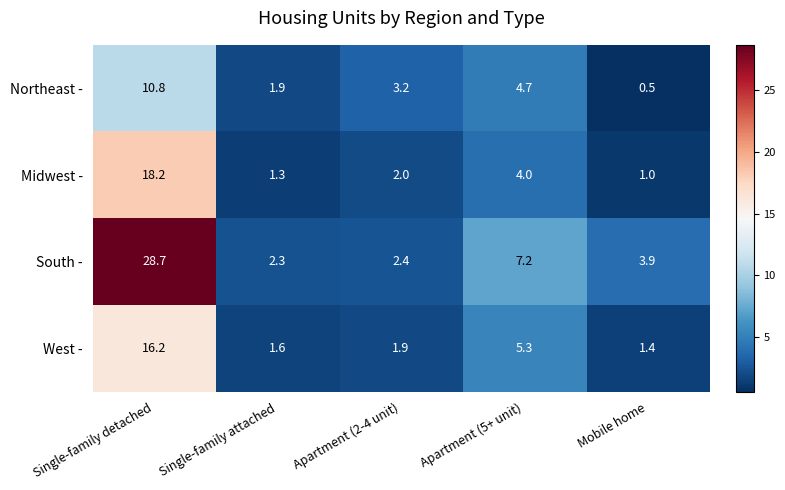

How many data points in South - are above 3?

3